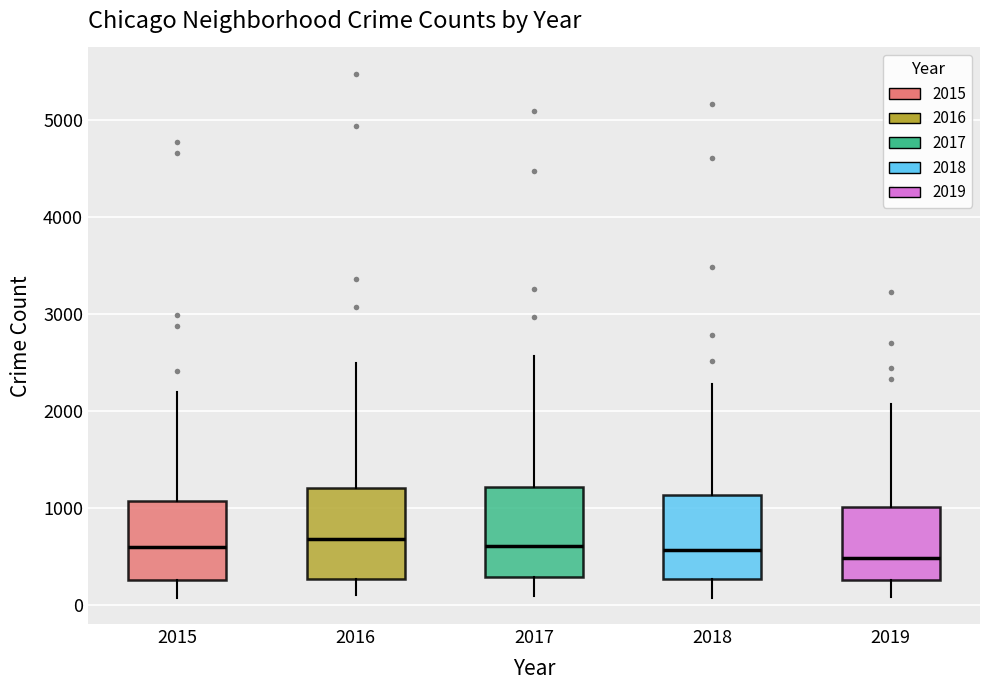

Reading left to right, read every box against the y-axis: the position of its median line, the range the box covers, and the ends of its whiskers. The values are not printed on the chart, so give them approximately, as read against the axis.

2015: median 600, box 300 to 1100, whiskers 100 to 2200
2016: median 700, box 300 to 1200, whiskers 100 to 2500
2017: median 600, box 300 to 1200, whiskers 100 to 2600
2018: median 600, box 300 to 1100, whiskers 100 to 2300
2019: median 500, box 300 to 1000, whiskers 100 to 2100